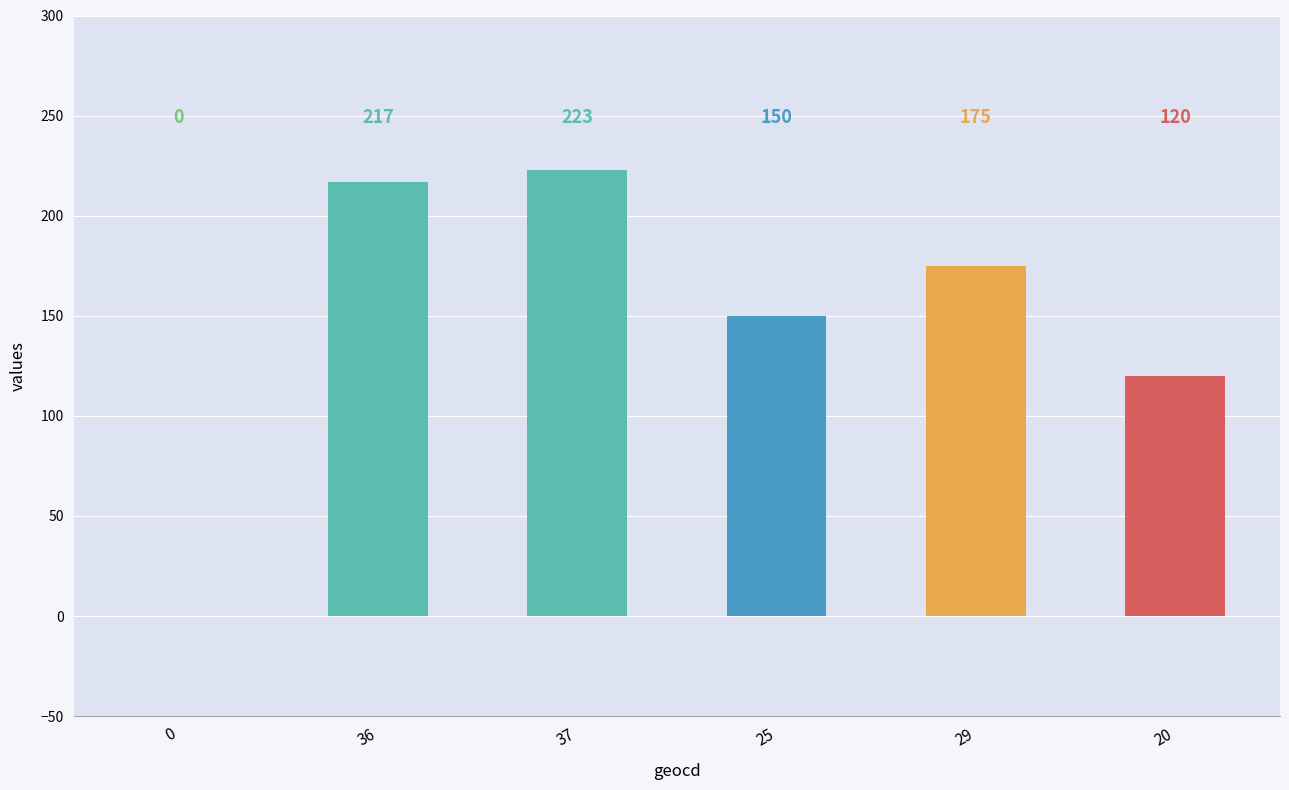

What is the average value?

148